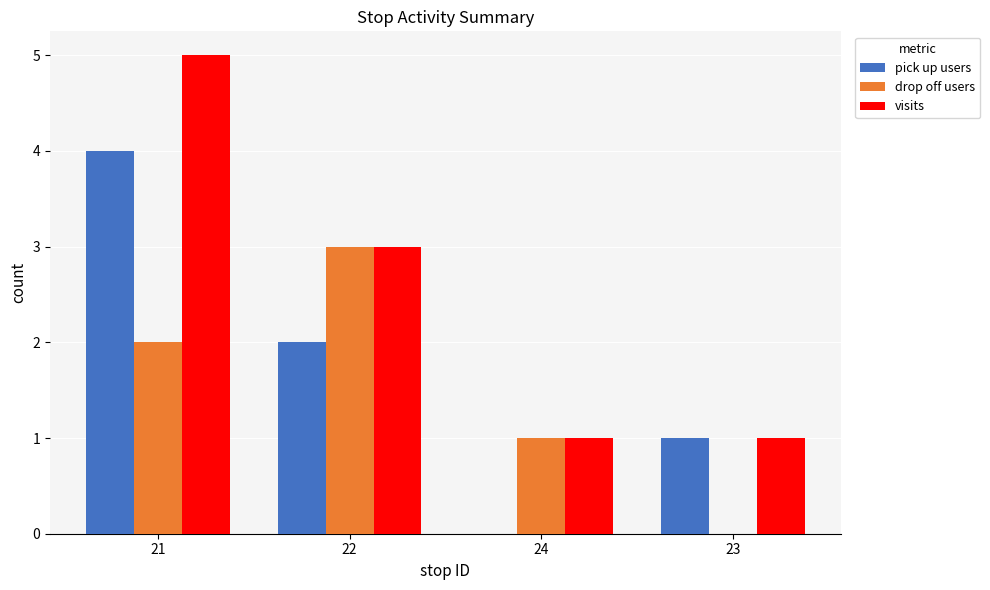

Is it true that visits equals 1 at 23?

True